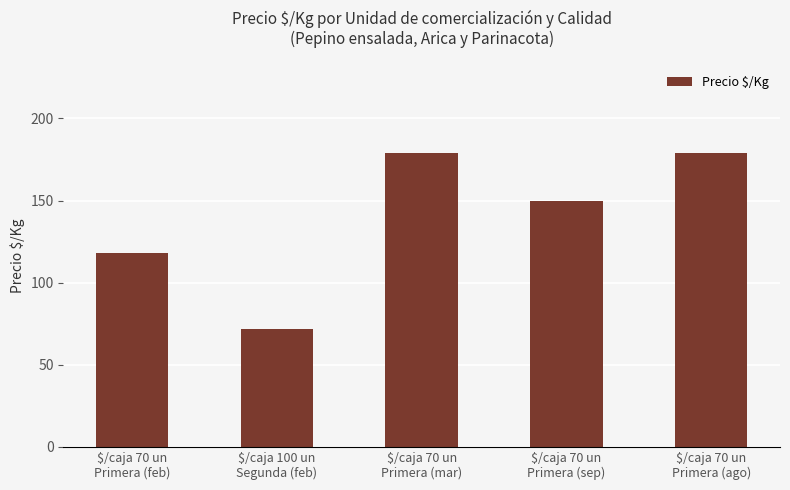

What is the minimum value shown in the chart?

72